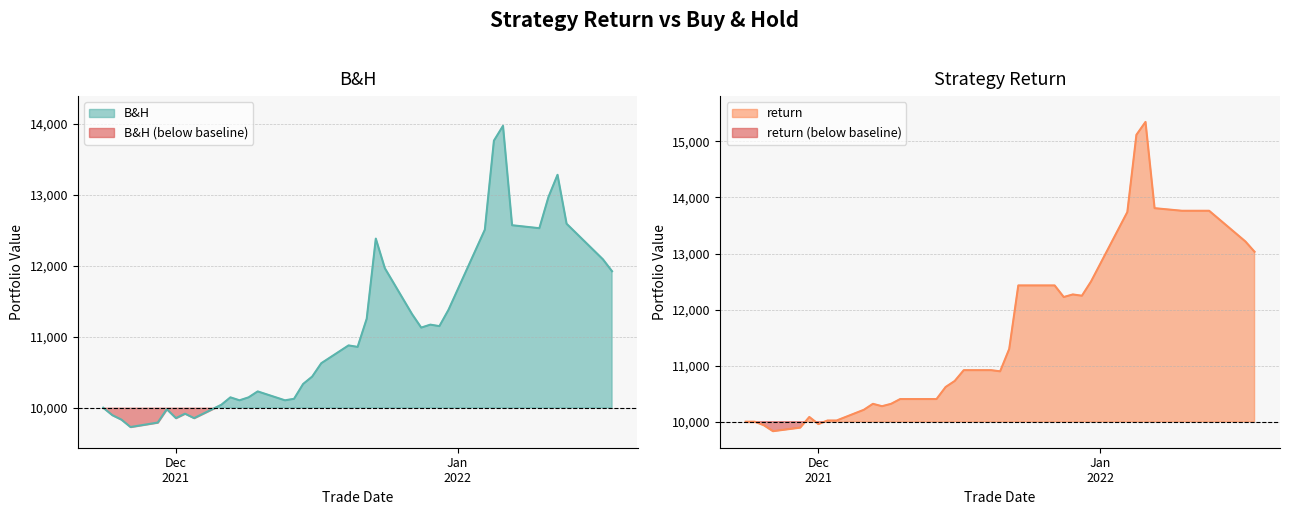

What is the label of the 27th point from the left?

2021-12-29